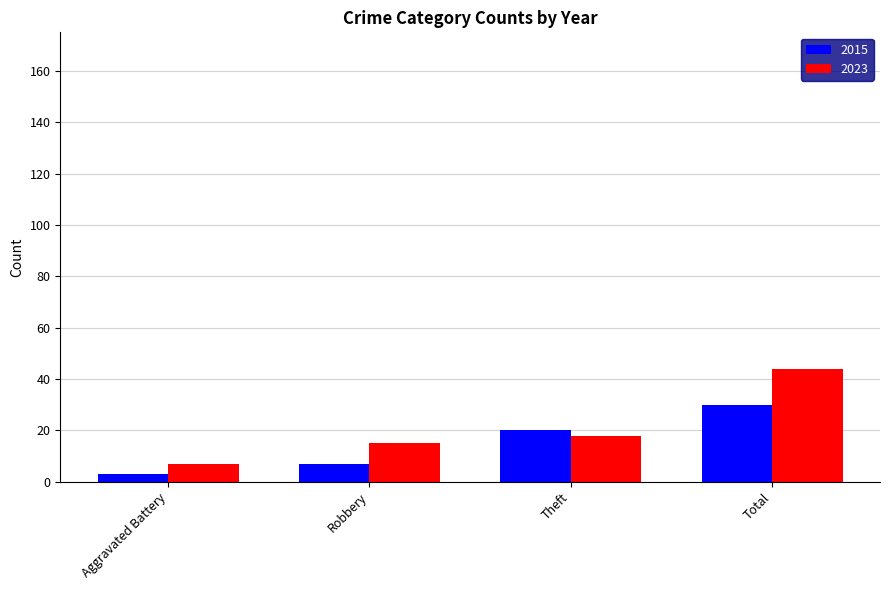

What is the label of the 2nd bar from the right?

Theft